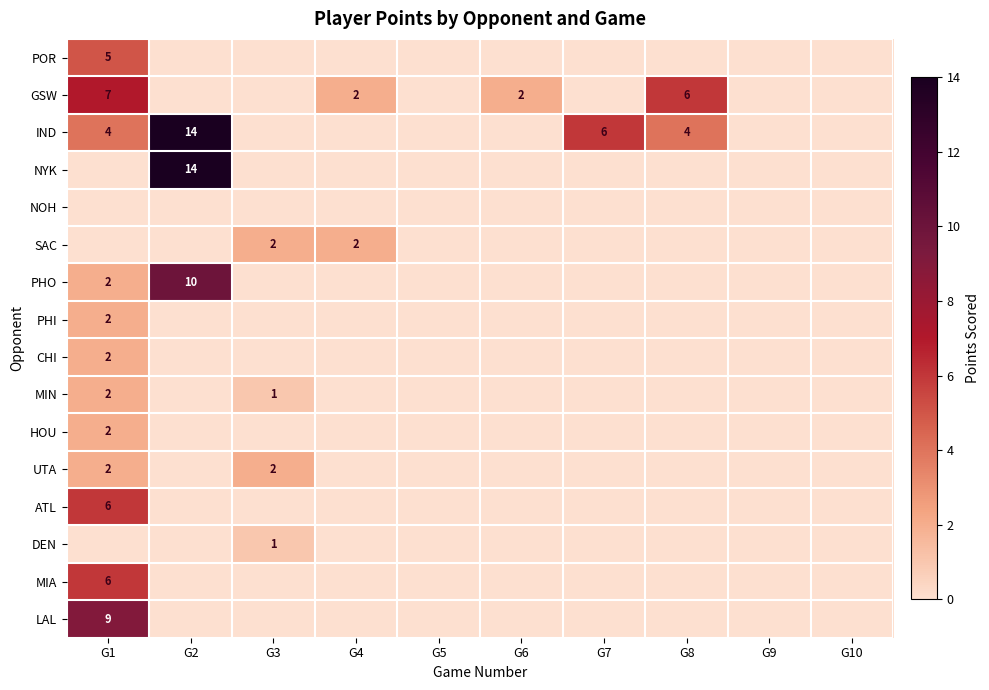

What is the difference between the maximum and minimum values in the NYK series?

14